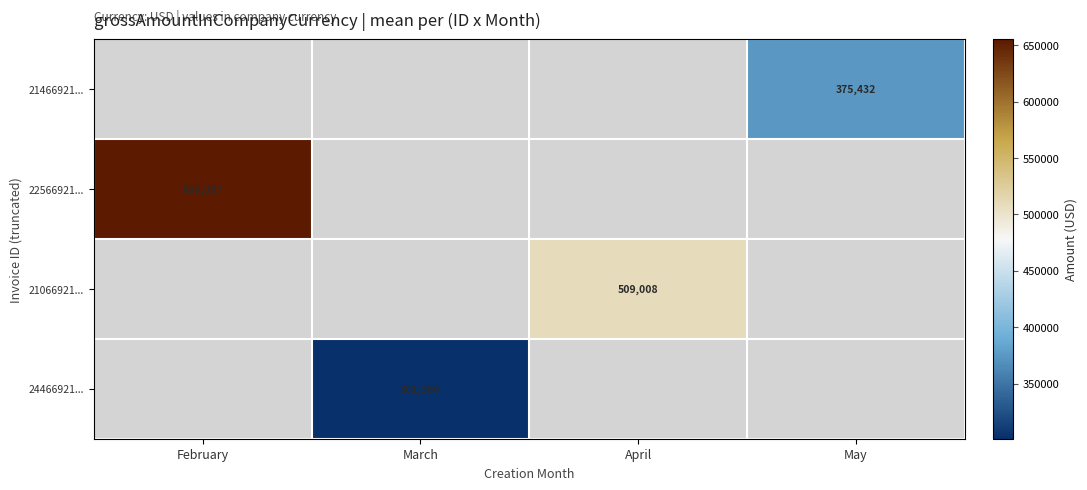

Which category has the lowest value in the 22566921... series?

February